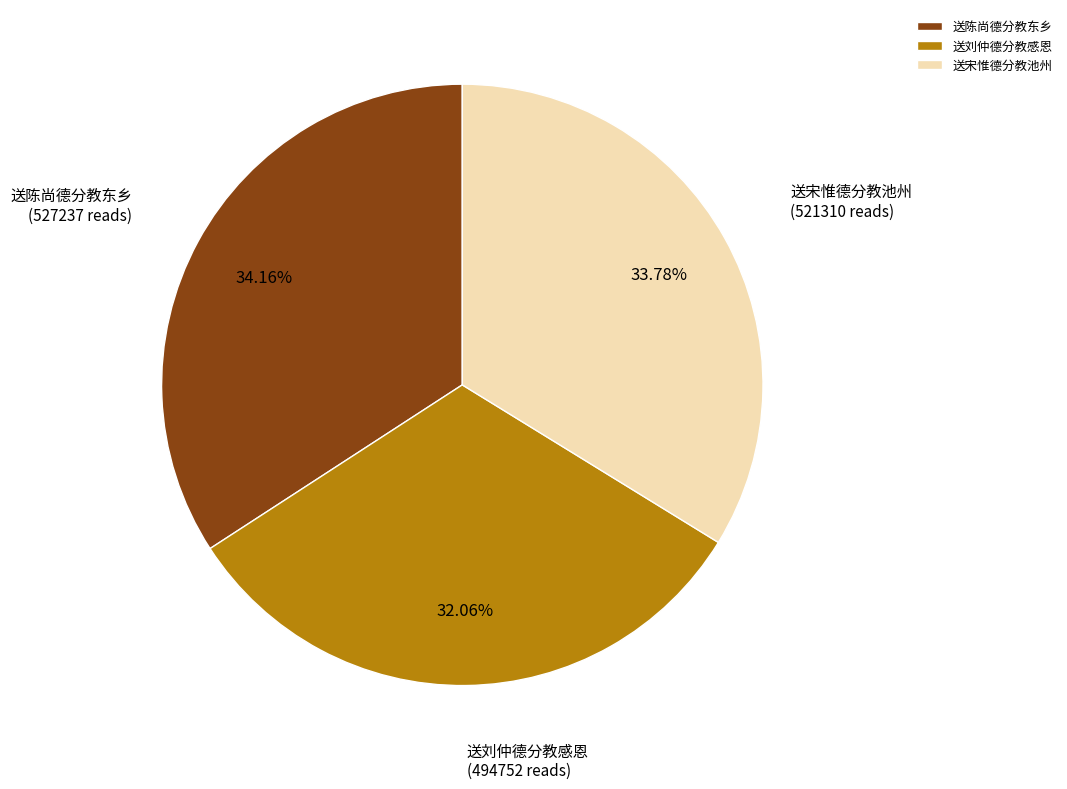

To the nearest percent, what portion does 送刘仲德分教感恩 represent?

32%